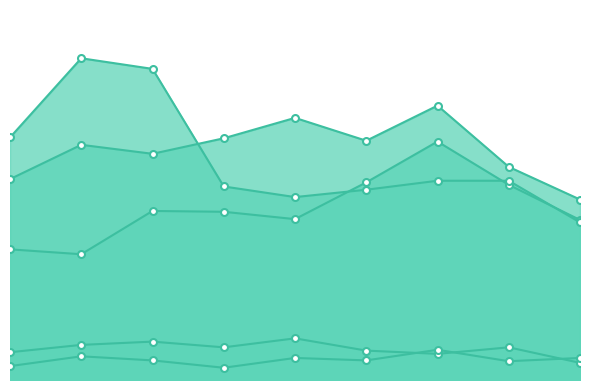

True or false: Aggravated Battery and Aggravated Assault intersect in this chart.

False